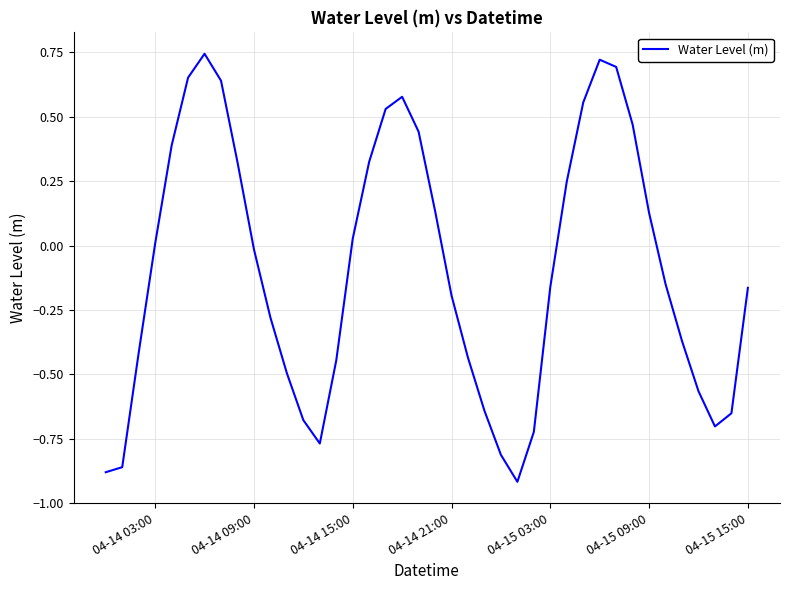

Reading right to left, what are all the values shown in this chart?

-0.2	-0.7	-0.7	-0.6	-0.4	-0.1	0.1	0.5	0.7	0.7	0.6	0.2	-0.2	-0.7	-0.9	-0.8	-0.6	-0.4	-0.2	0.1	0.4	0.6	0.5	0.3	0.0	-0.4	-0.8	-0.7	-0.5	-0.3	-0.0	0.3	0.6	0.7	0.7	0.4	0.0	-0.4	-0.9	-0.9